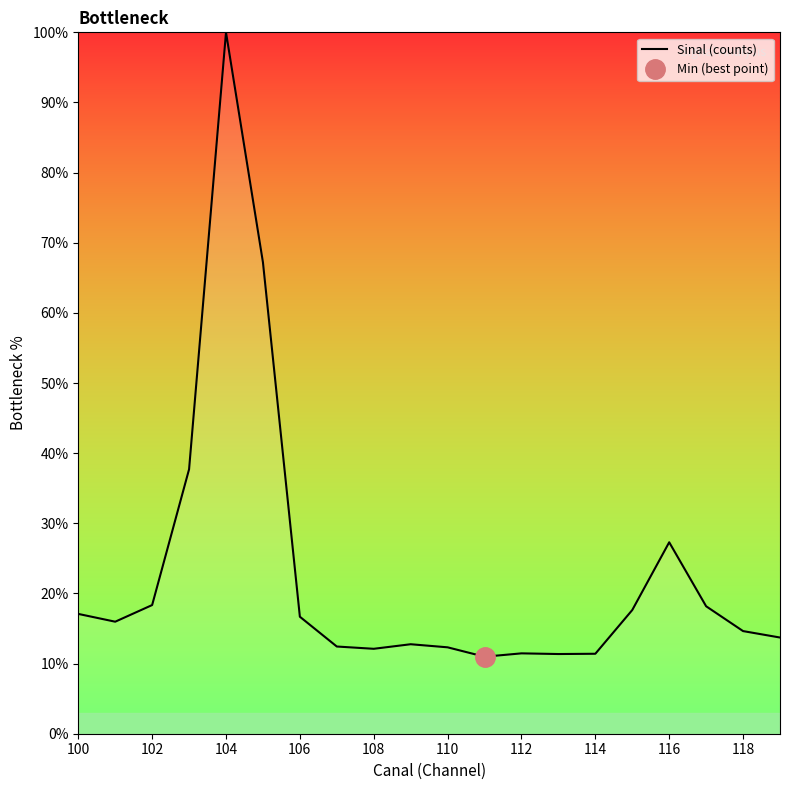

The Sinal (counts) series shows 25.2 at 106. True or false?

False